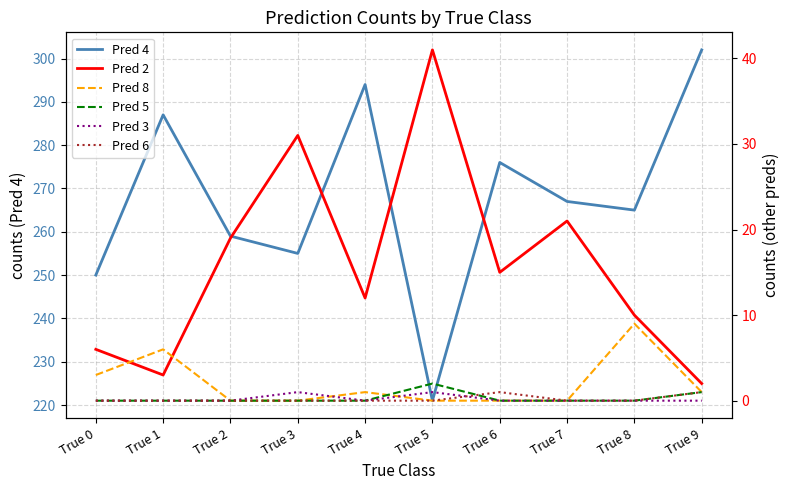

The Pred 4 series shows 69 at True 4. True or false?

False